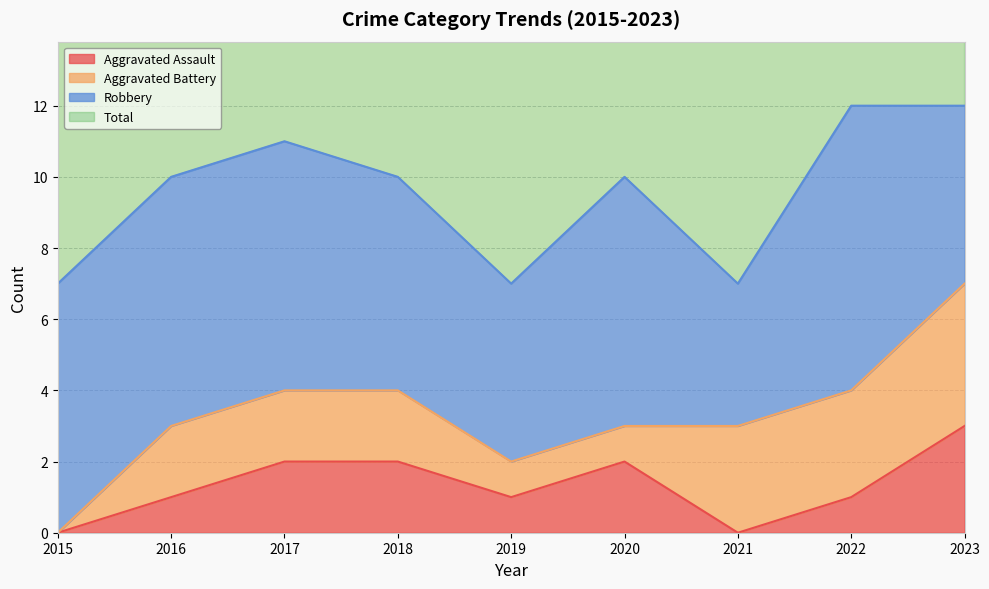

At which label does Aggravated Assault reach its peak?

2023